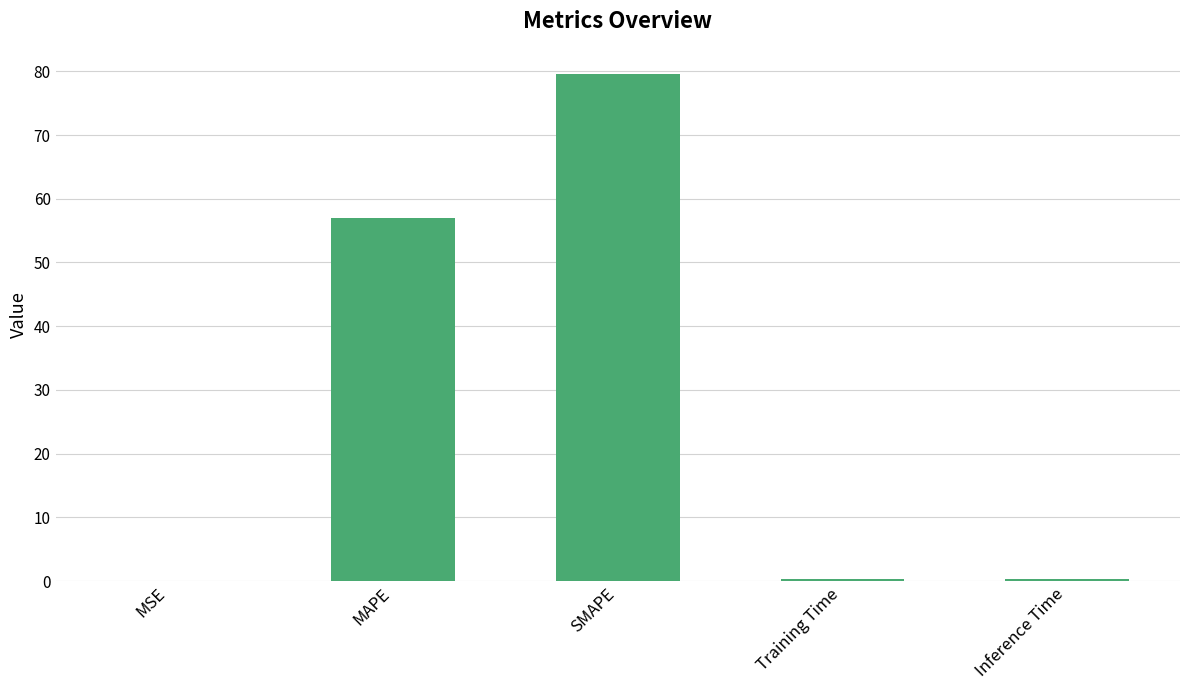

True or false: the data shows 0.0 at MSE.

True